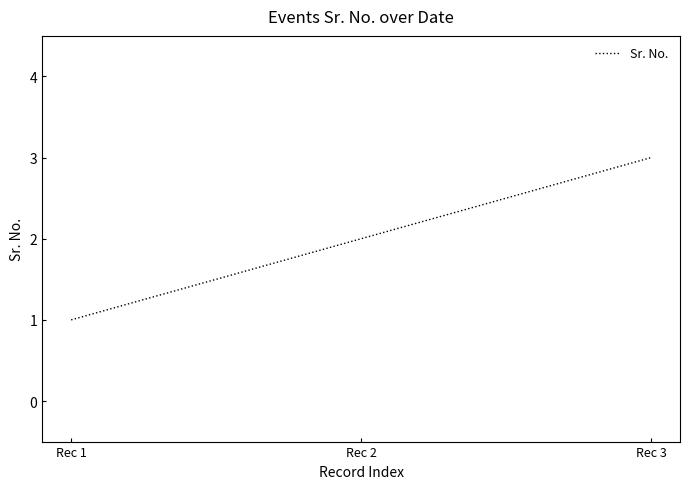

Is it true that the value at Rec 1 is 1?

True